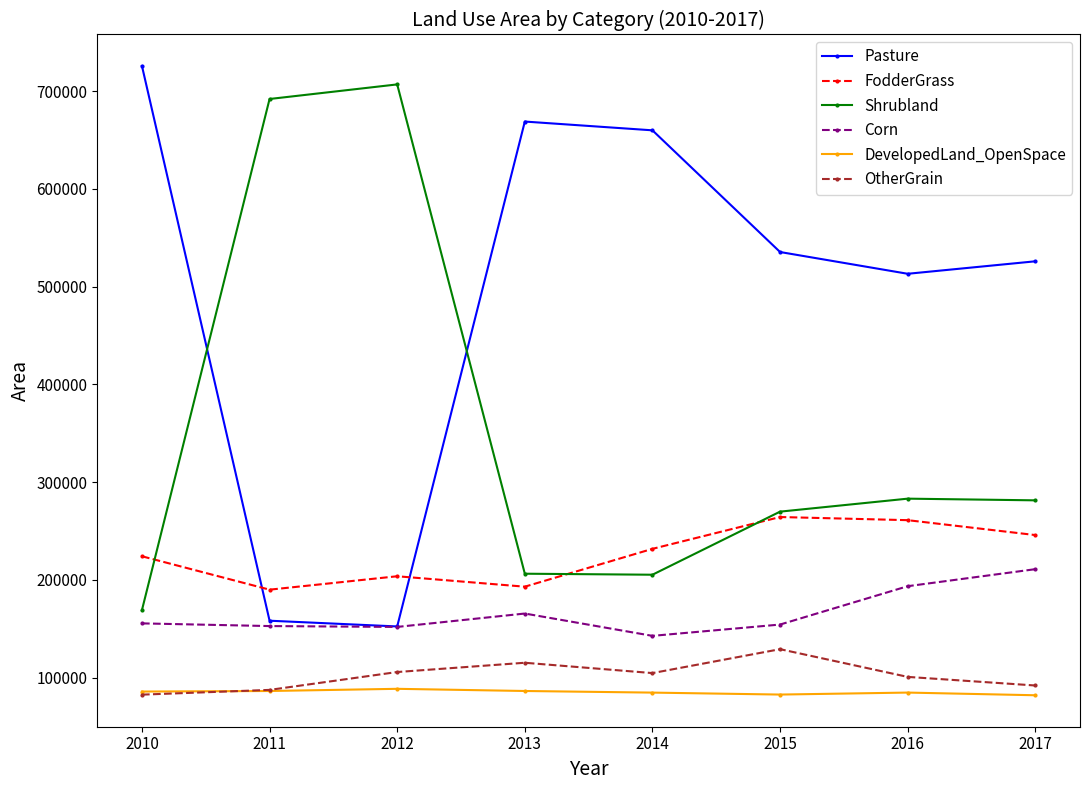

True or false: OtherGrain and Corn intersect in this chart.

False